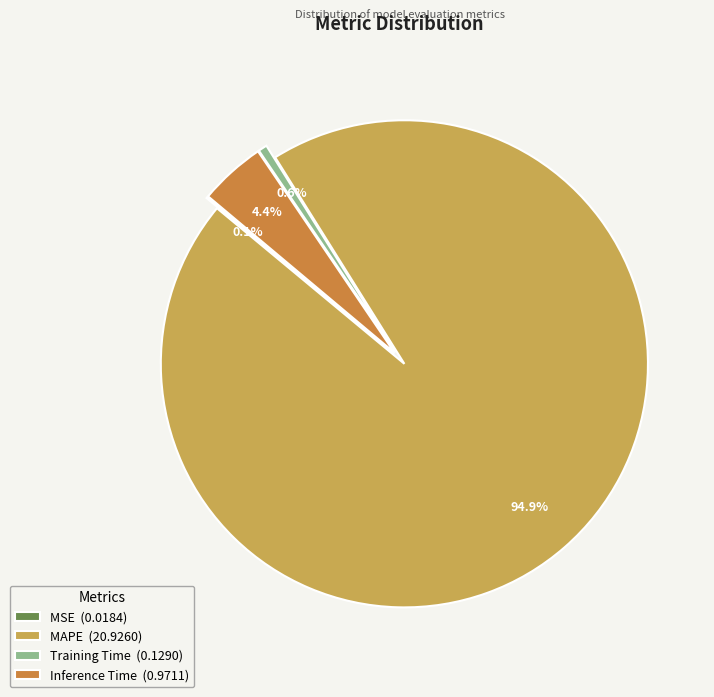

Is there any slice that represents more than half of the pie?

Yes